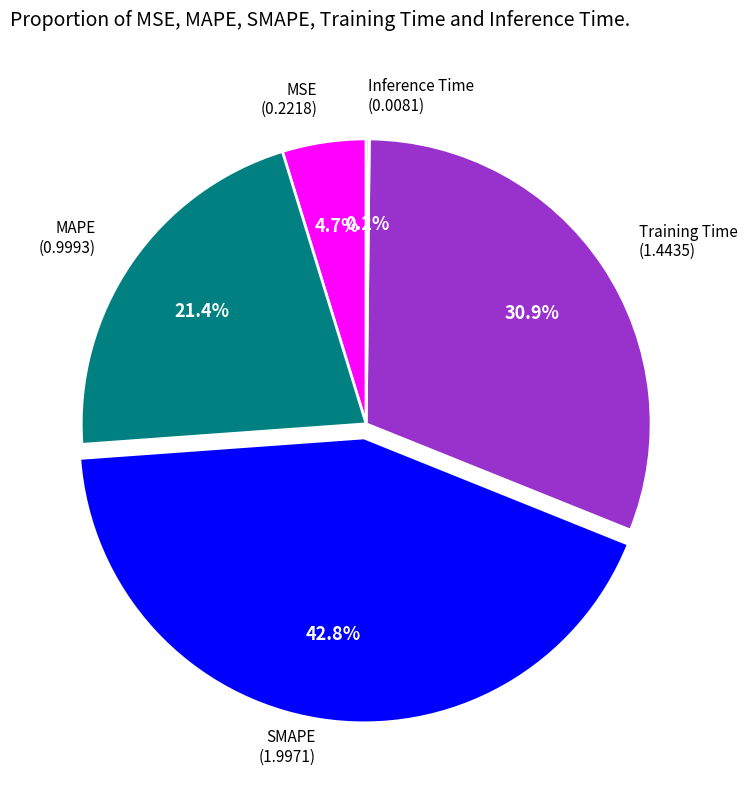

Combined, do MAPE and SMAPE account for over 50%?

Yes